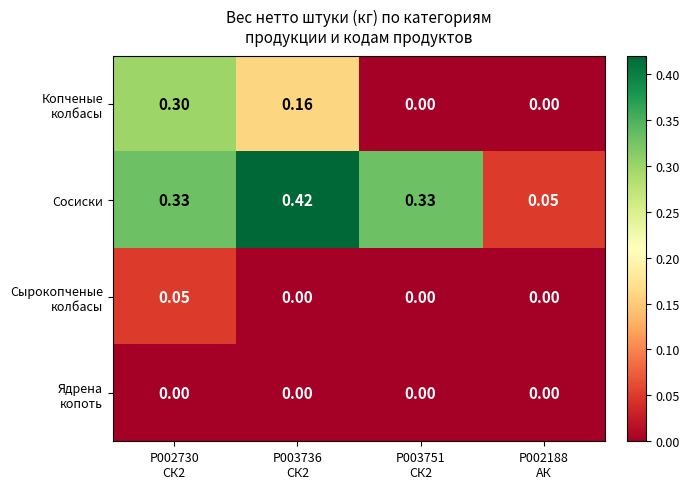

Which series has the largest total across all categories?

Сосиски